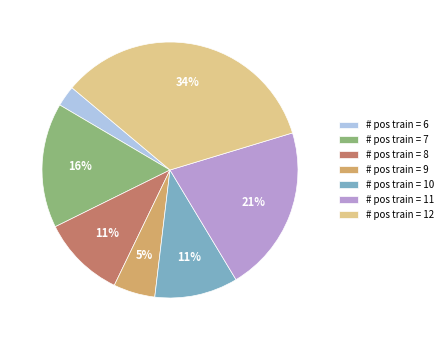

To the nearest percent, what is the combined percentage of # pos train = 12 and # pos train = 6?

37%